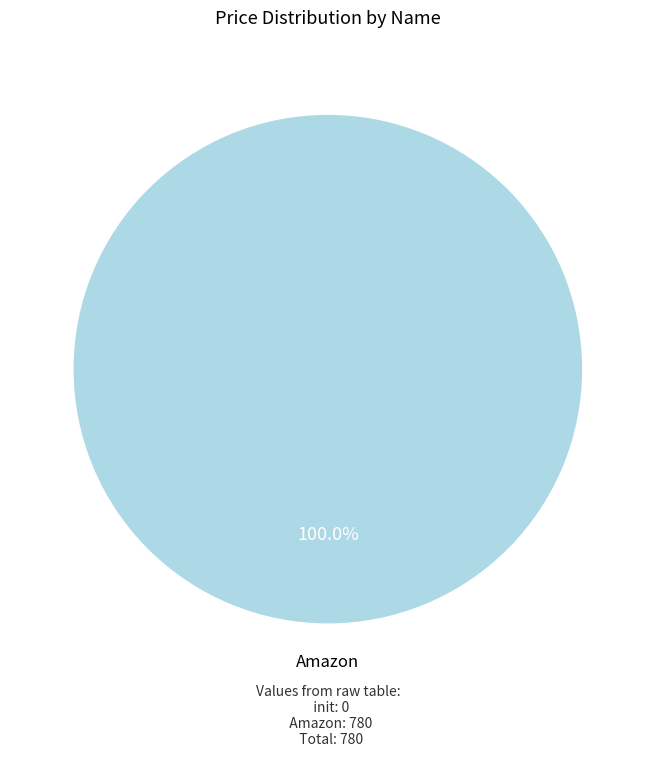

What is the total percentage of init and Amazon?

100.0%